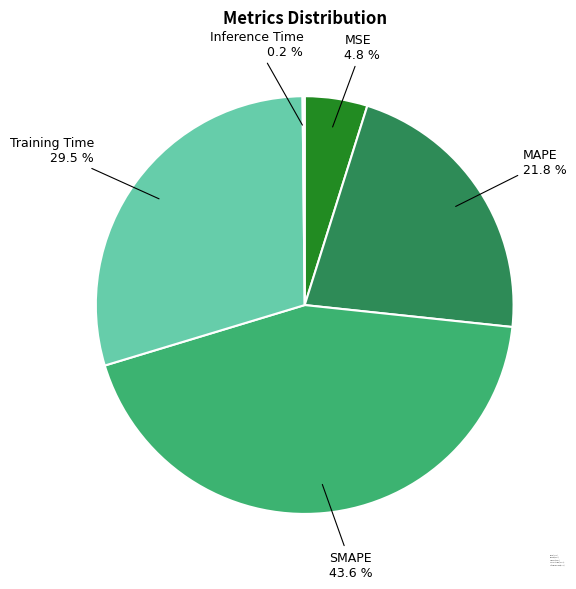

Is there a majority slice in this chart?

No